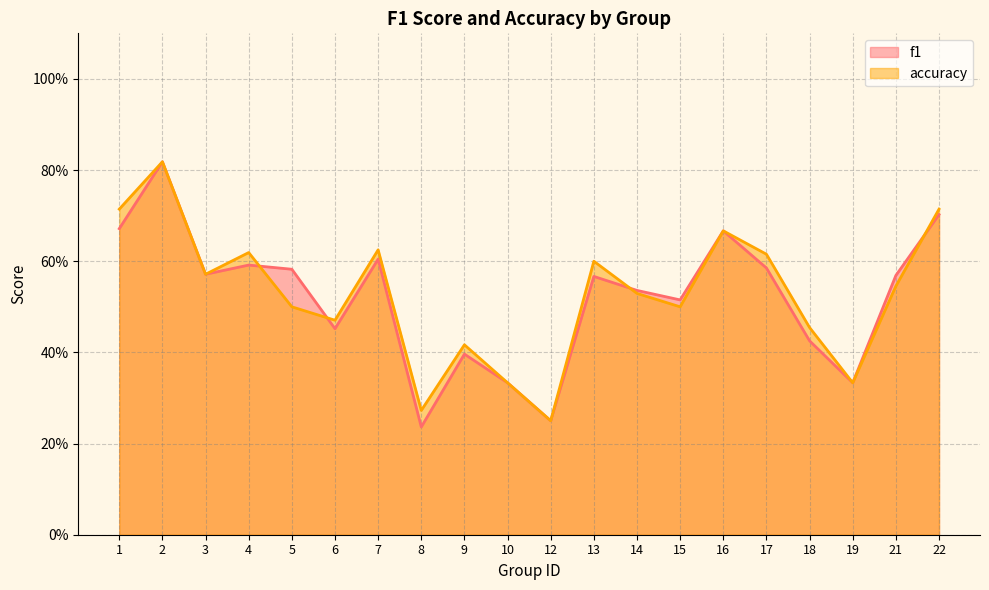

True or false: f1 has more than 1 points higher than both neighbors.

True